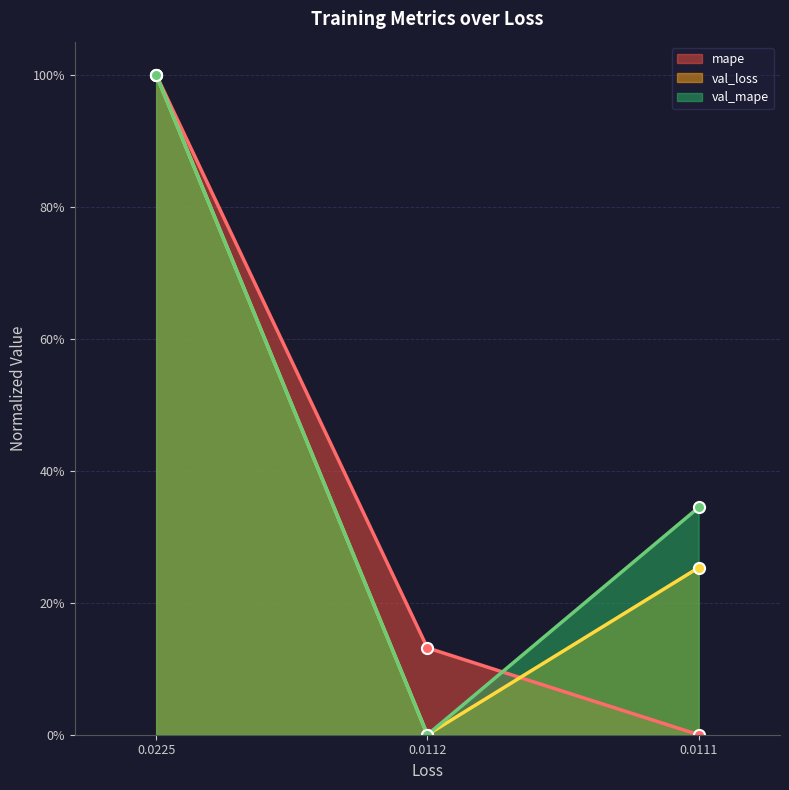

What is the label of the 3rd point from the right?

0.02254968136548996